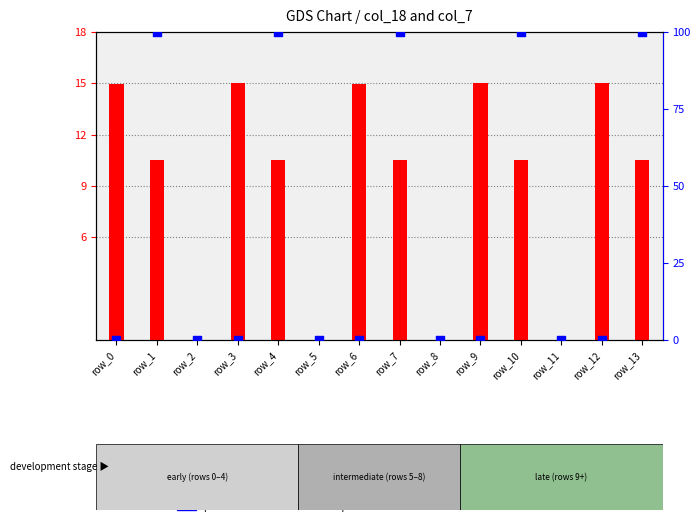

What is the total value across all series at row_9?

15.0